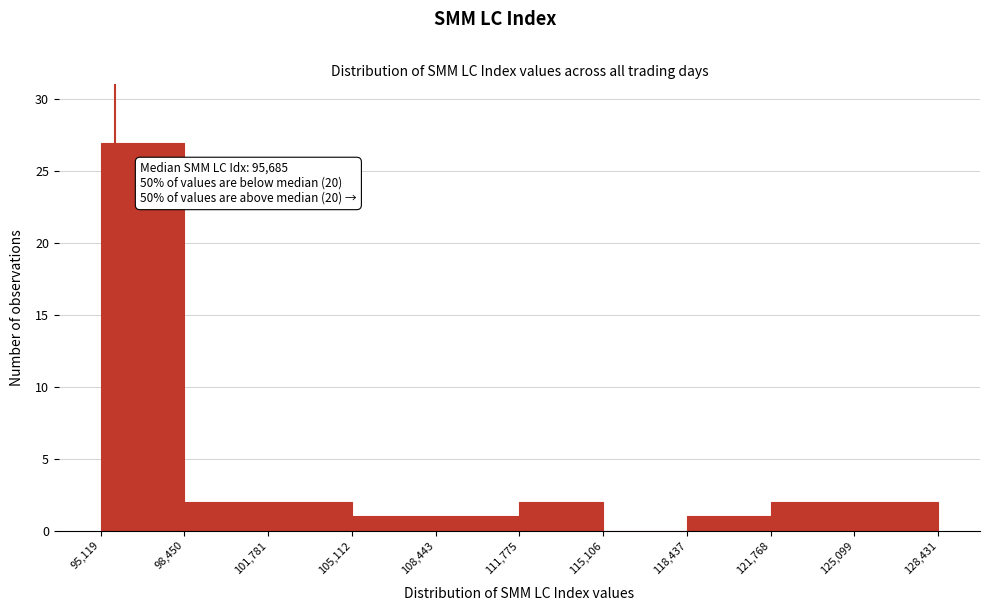

Over which range of the x-axis is the bar tallest?

95,119 to 98,450